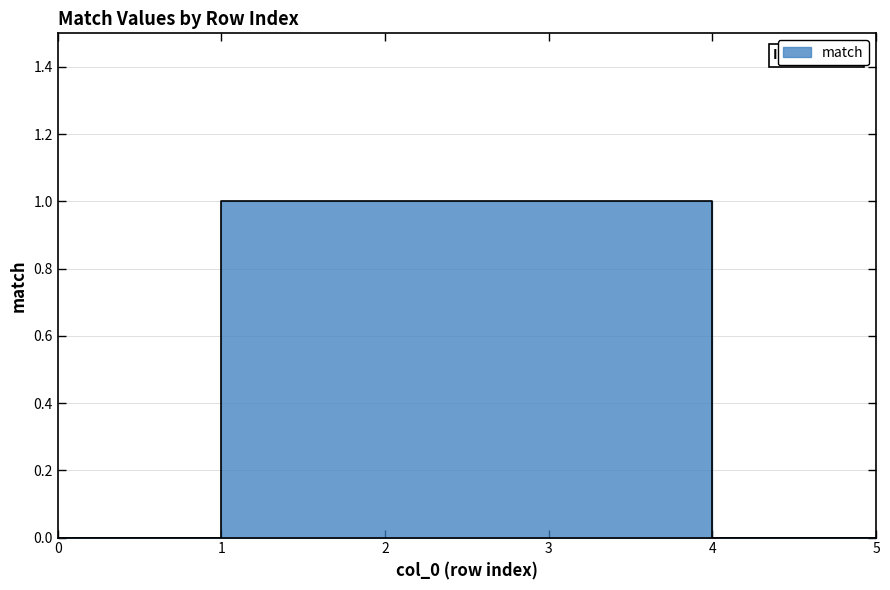

What is the sum of the values at 5 and 1?

1